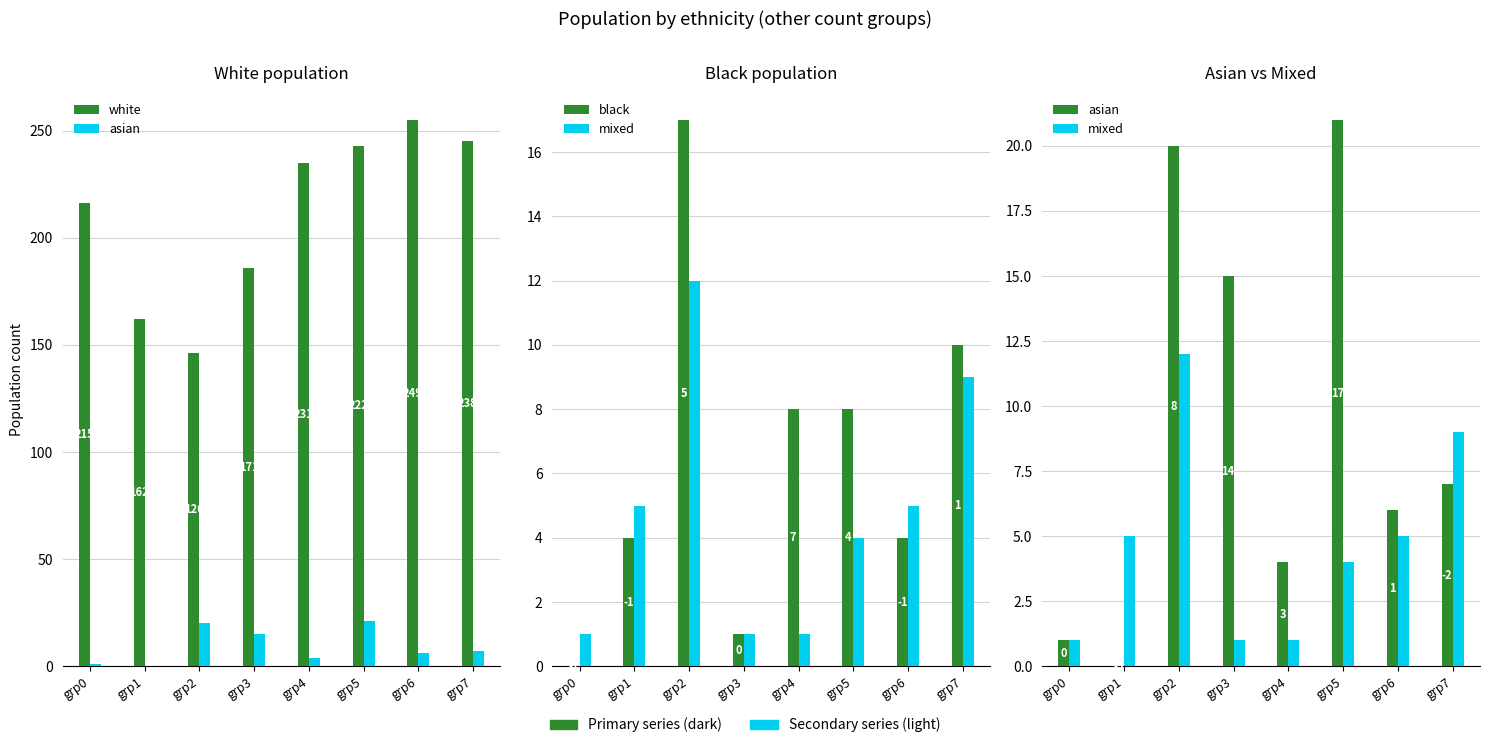

What is the average value of the black series?

6